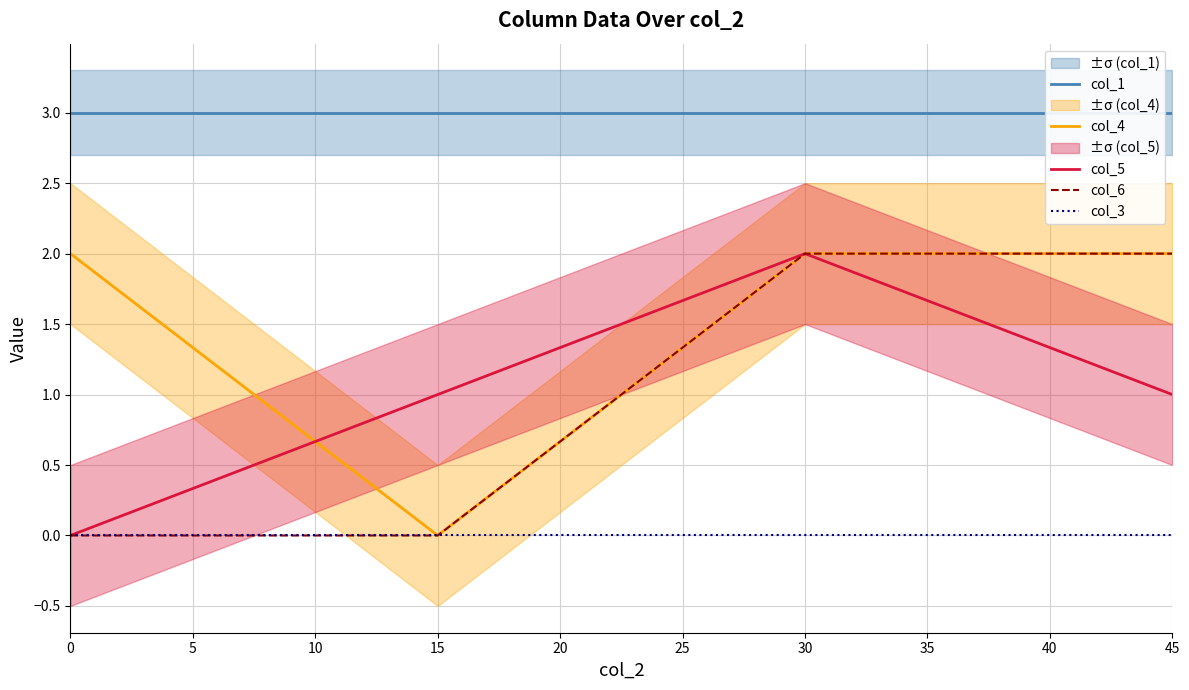

True or false: col_3 and col_6 cross at least once.

False